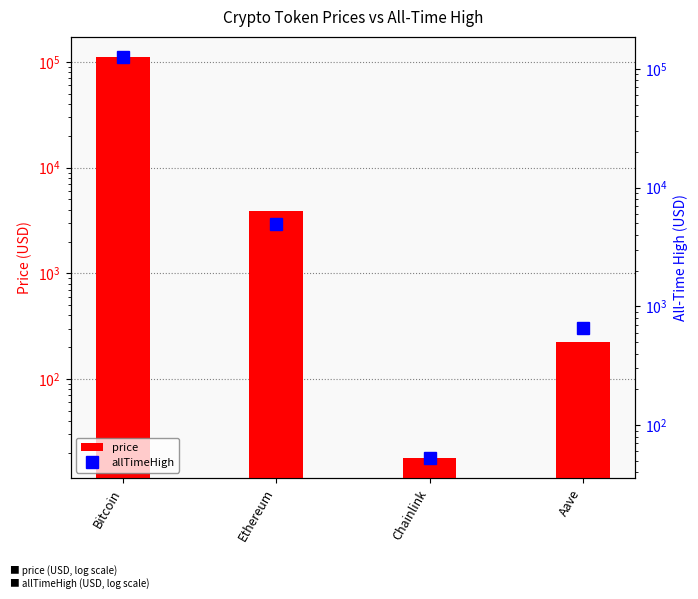

At which category is the sum across all series the highest?

Bitcoin